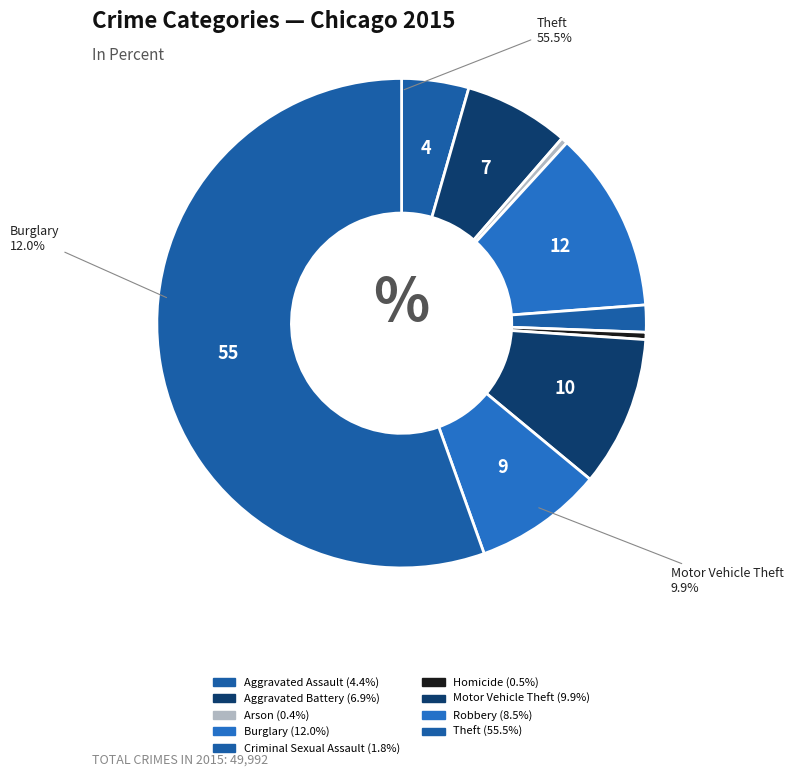

How many slices are in this pie chart?

9